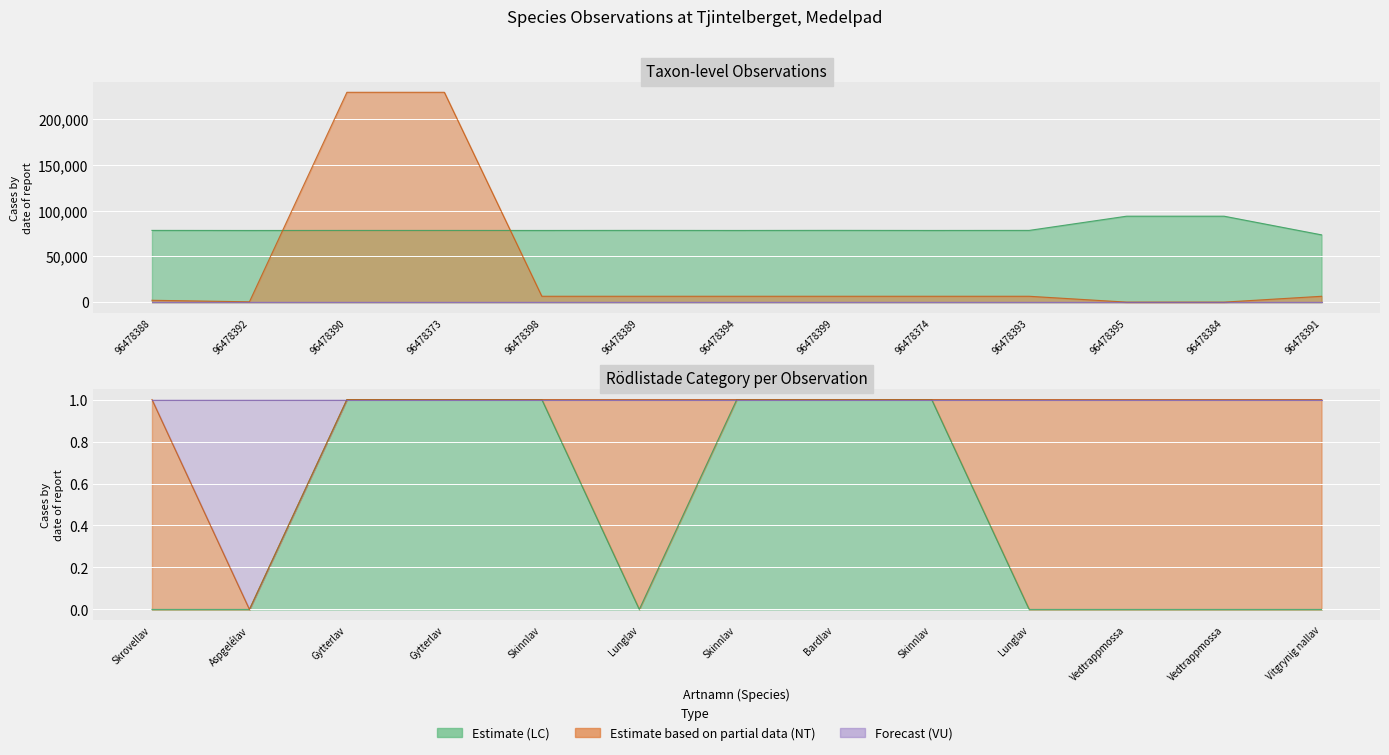

What is the label of the 12th point from the left?

96478384